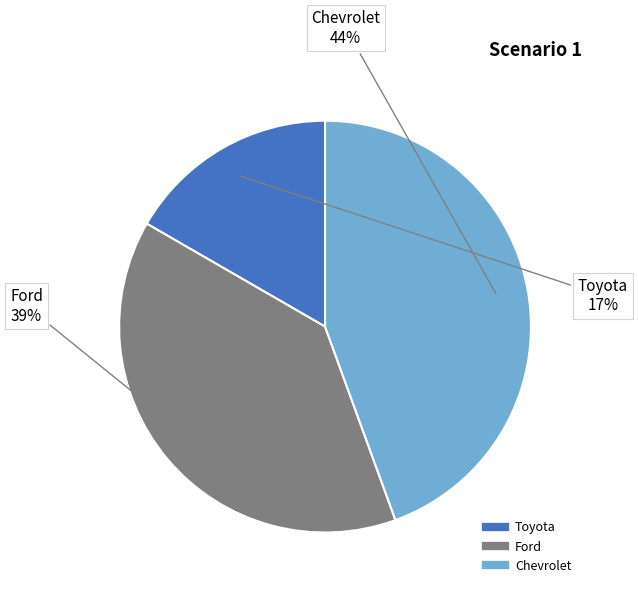

How many slices are in this pie chart?

3